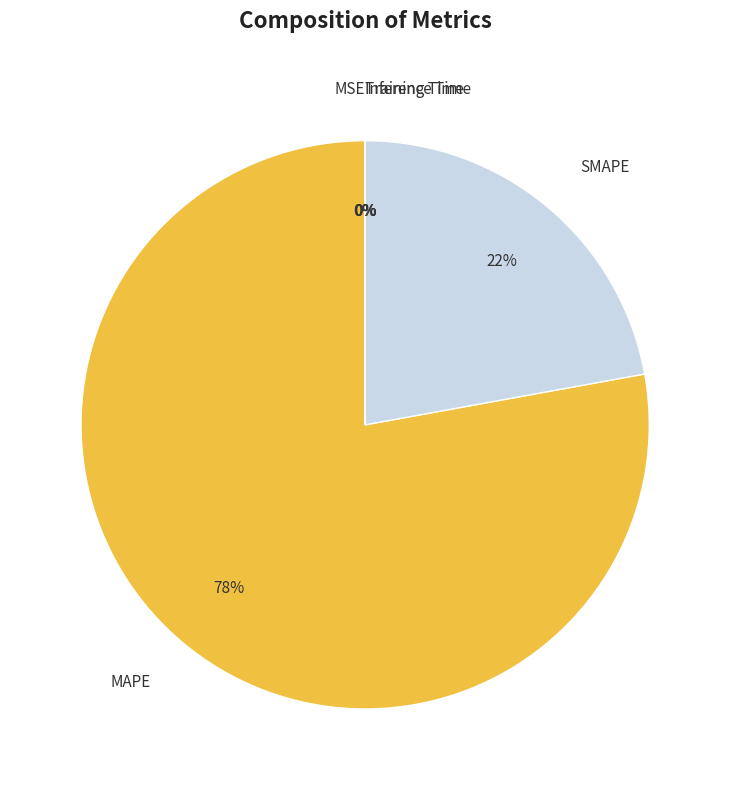

The SMAPE slice represents 10% of the pie. True or false?

False